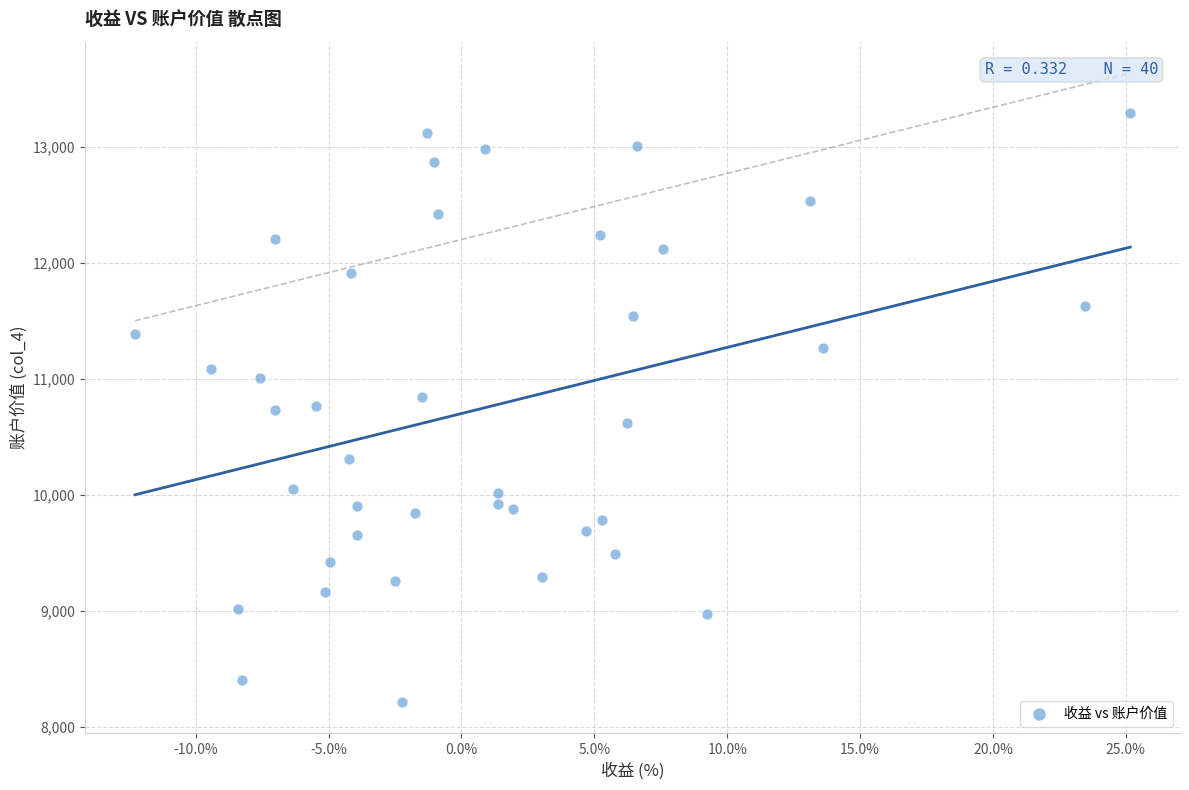

What is the range of X values (max minus min)?

37.4